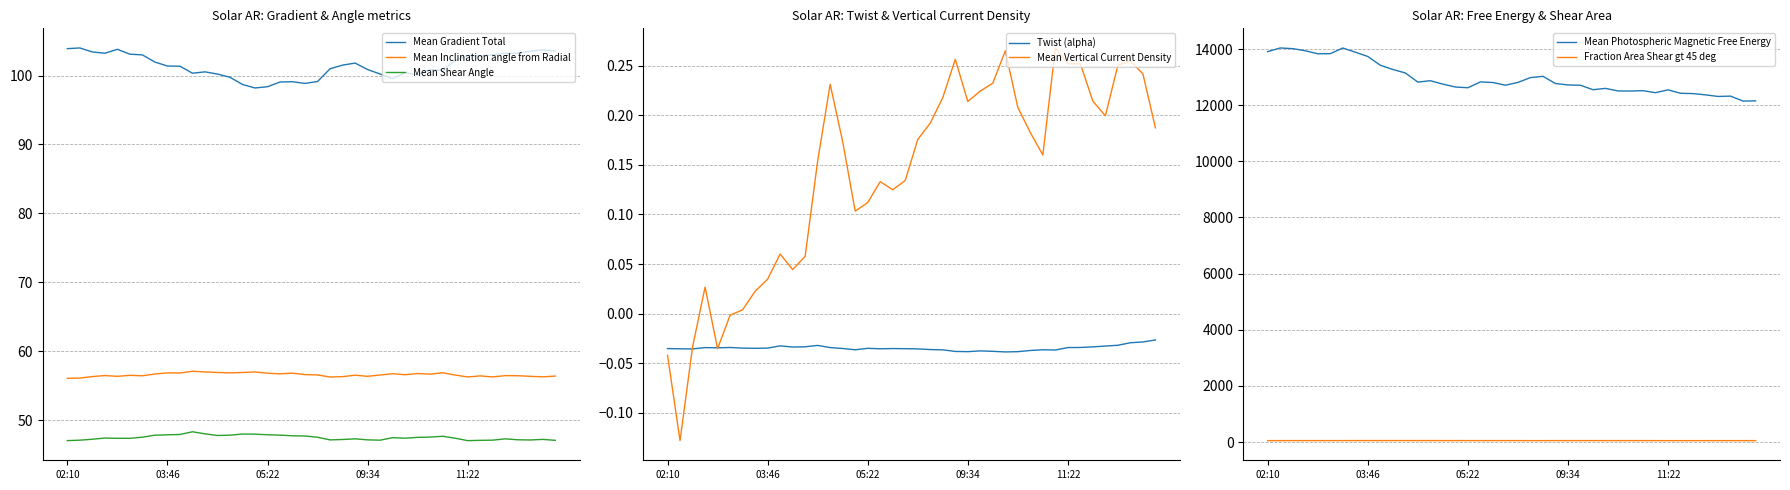

The Mean Inclination angle from Radial series shows 12.7 at 2014/03/03 09:58. True or false?

False